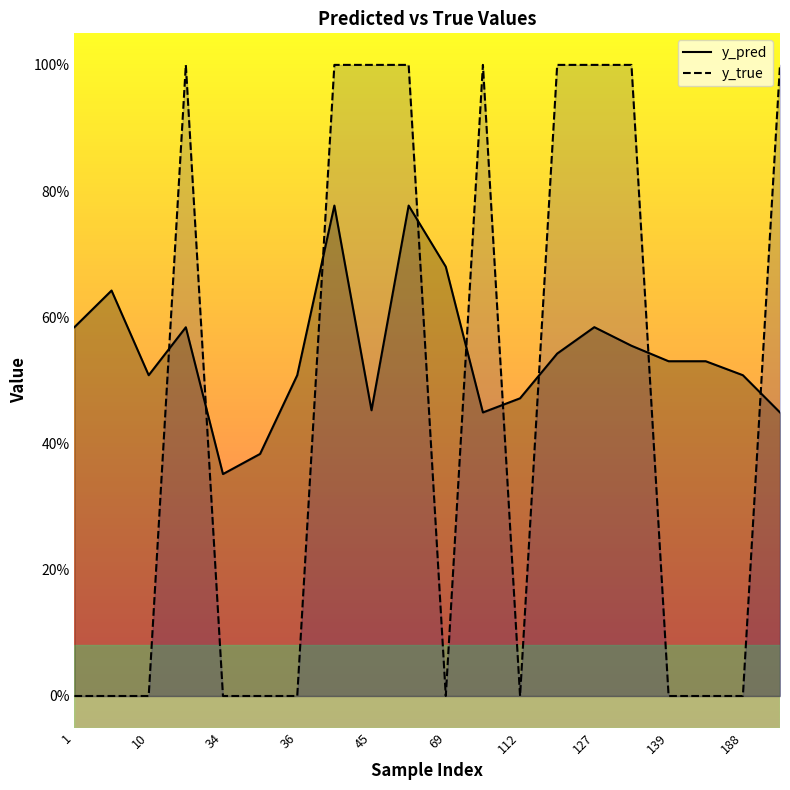

What is the minimum value for y_pred?

0.4